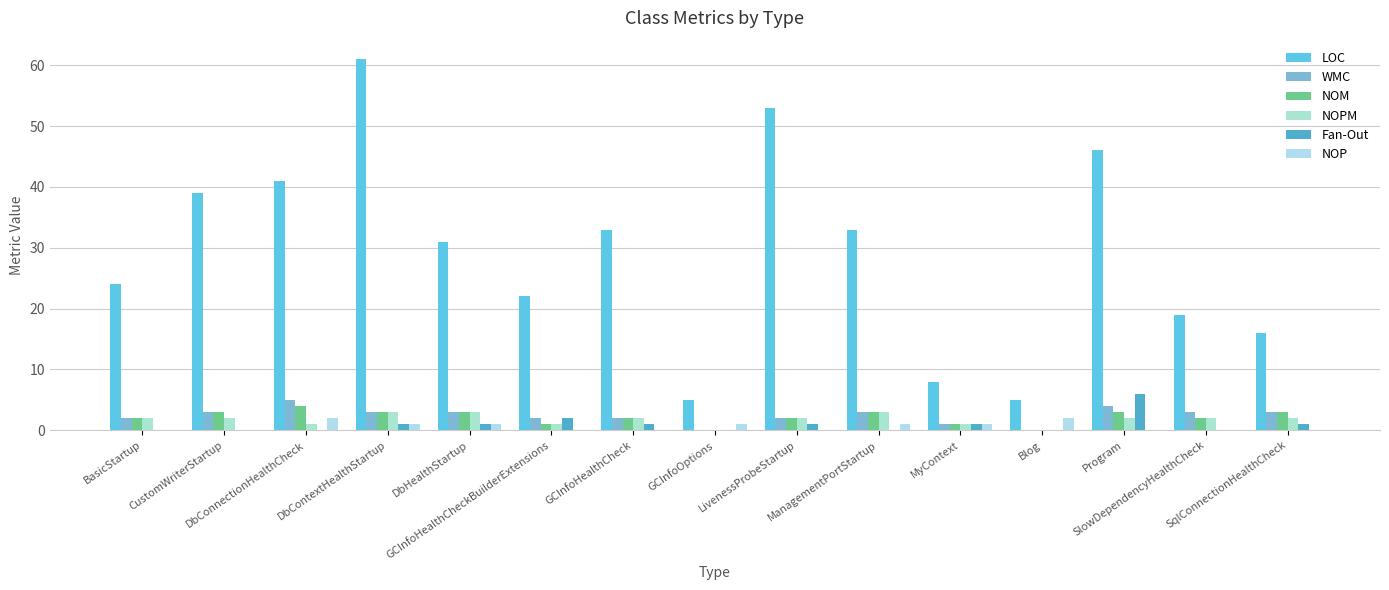

Which category has the lowest value across all series?

GCInfoOptions